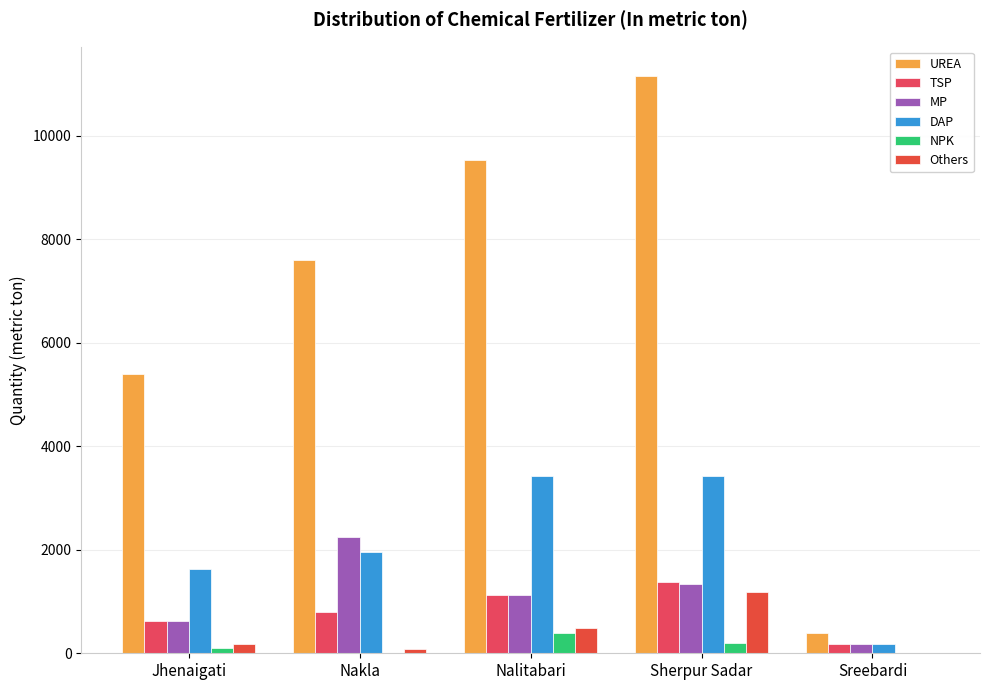

At which category is the sum across all series the highest?

Sherpur Sadar